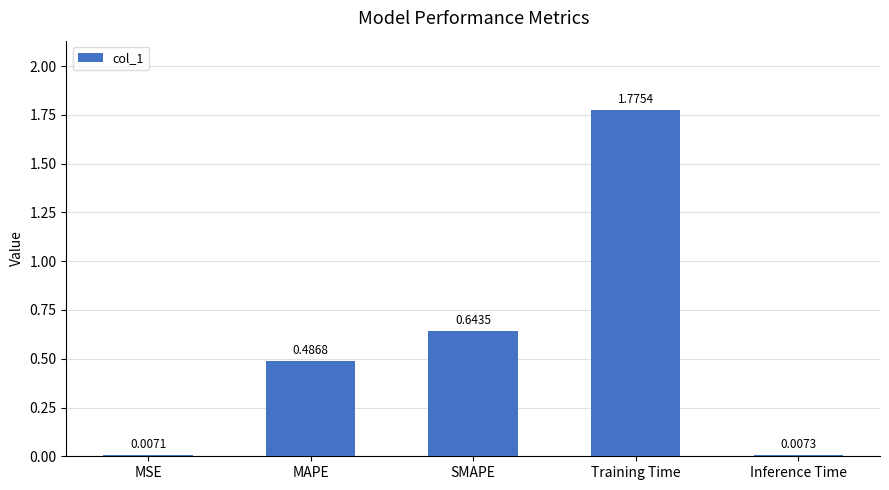

What is the label of the 3rd bar from the left?

SMAPE